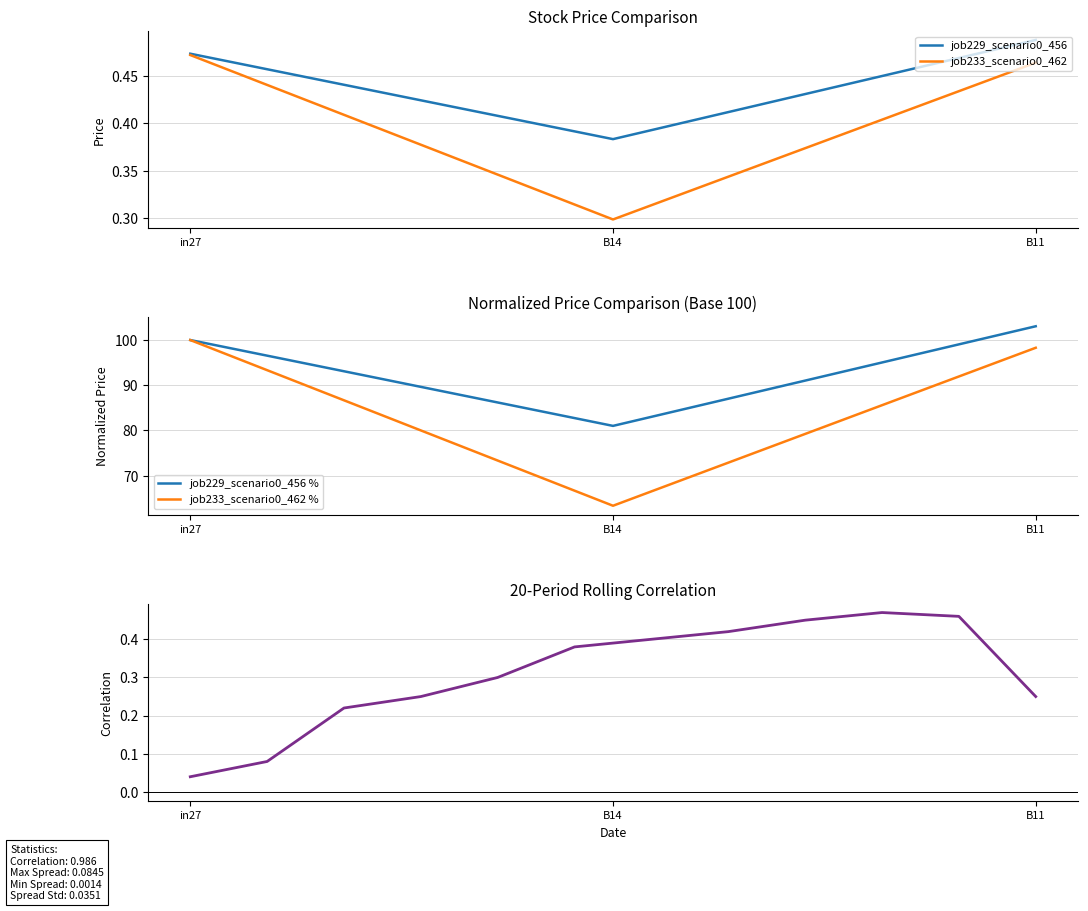

Rank the series at B11 from lowest to highest value.

job233_scenario0_462, job229_scenario0_456, job240_scenario0_477, job239_scenario1_474